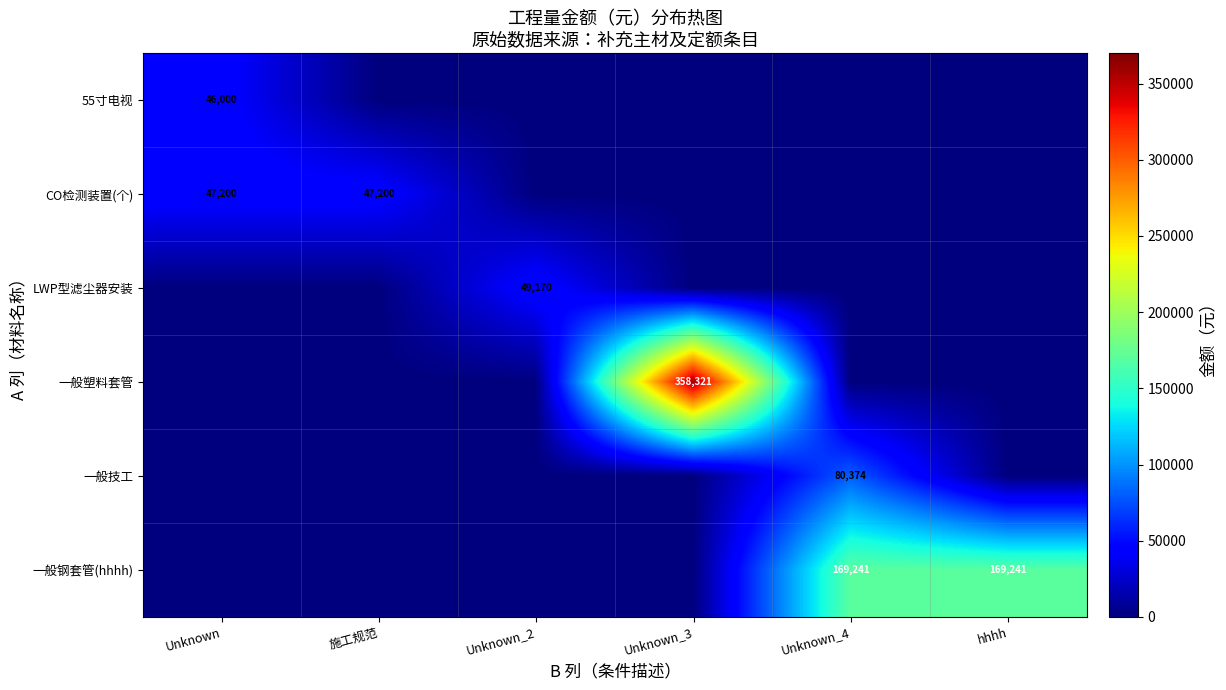

How many positive values does the 一般钢套管(hhhh) series have?

2